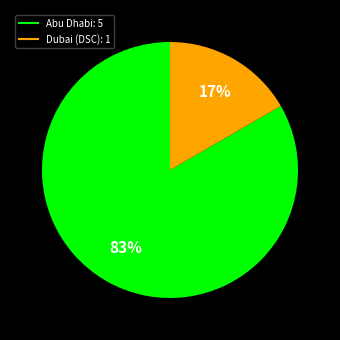

Which has a higher value, Abu Dhabi or Dubai (DSC)?

Abu Dhabi